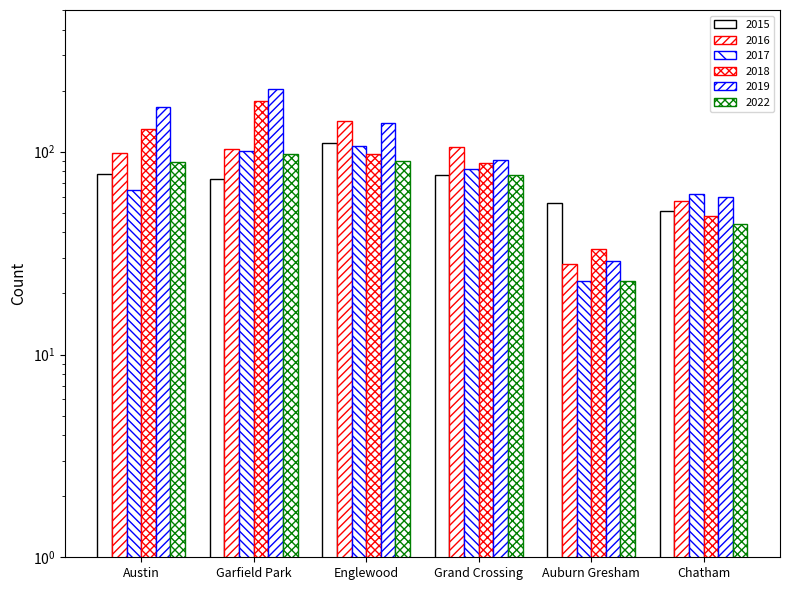

What is the average value of the 2017 series?

73